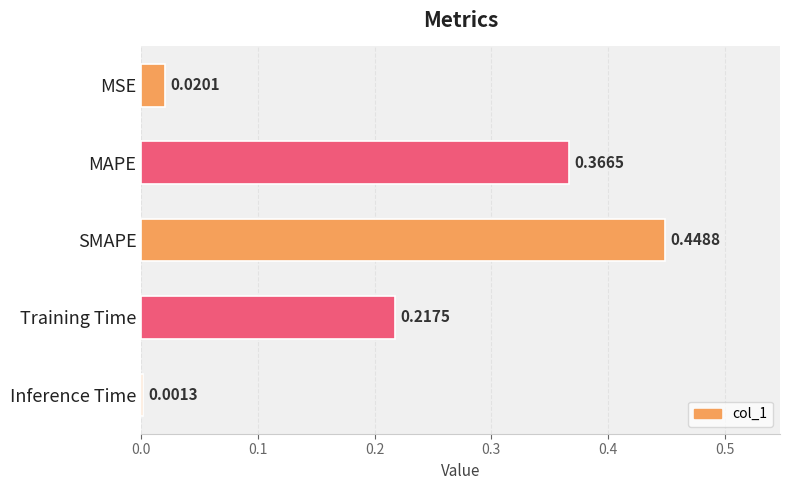

Between Training Time and MSE, which is larger?

Training Time